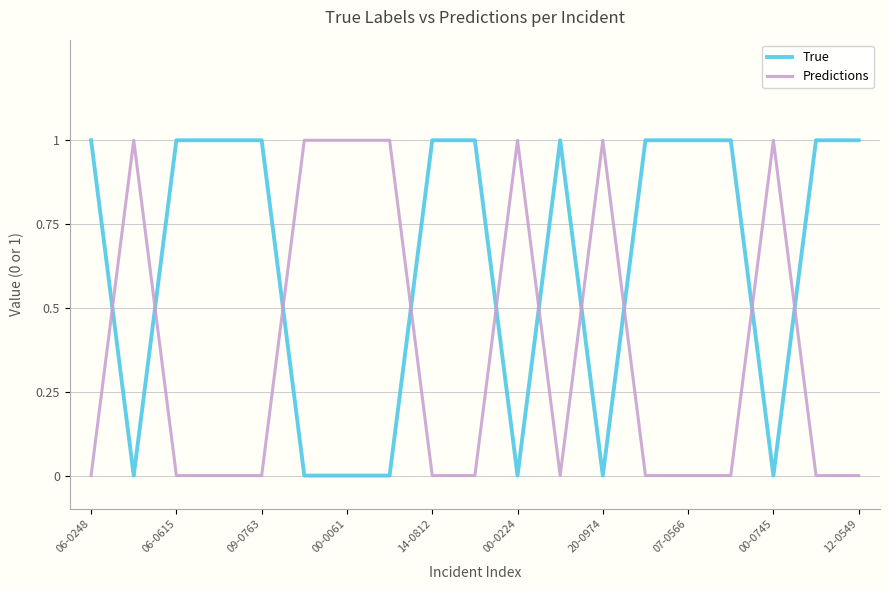

Reading left to right, what are all the values shown in this chart?

True: 1	0	1	1	1	0	0	0	1	1	0	1	0	1	1	1	0	1	1
Predictions: 0	1	0	0	0	1	1	1	0	0	1	0	1	0	0	0	1	0	0